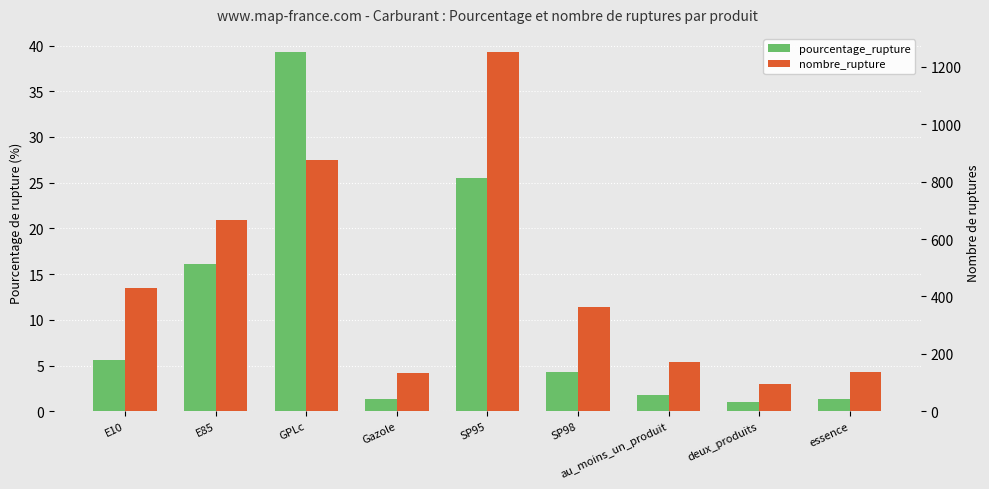

Which has a higher value, E85 or E10?

E85